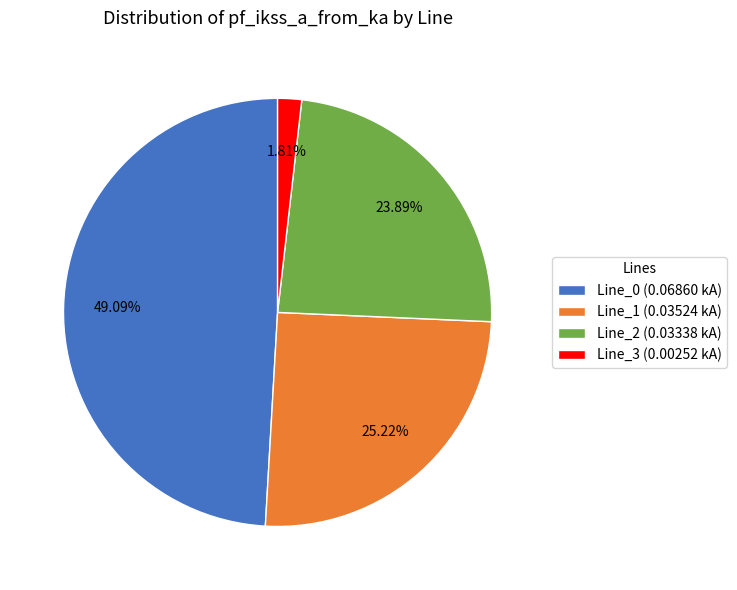

To the nearest percent, what is the combined percentage of Line_0 and Line_3?

51%